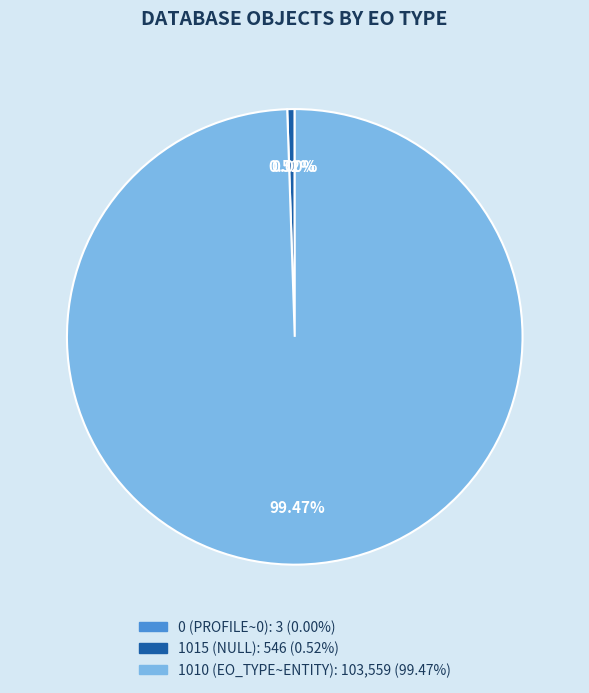

Does any single category account for the majority?

Yes